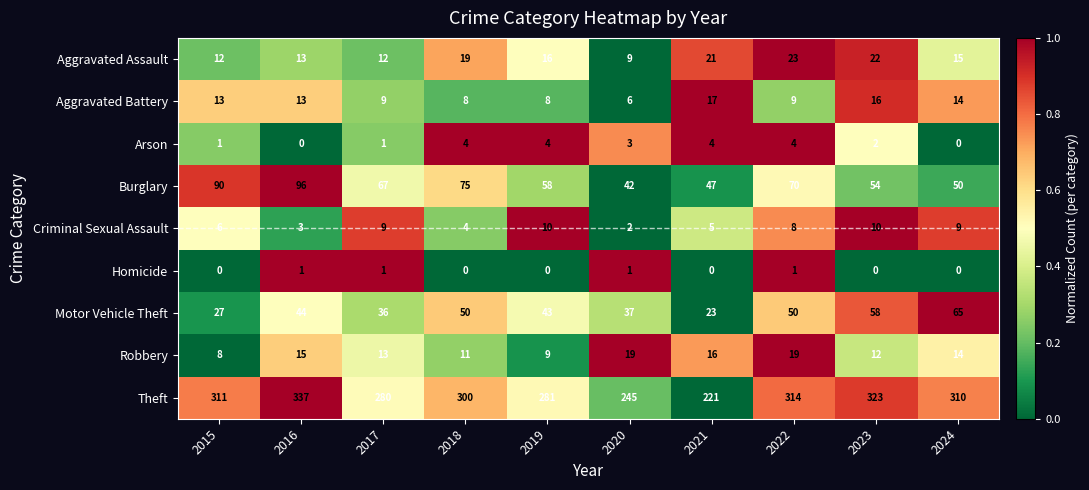

List the series in order of their peak value, highest first.

Theft, Burglary, Motor Vehicle Theft, Aggravated Assault, Robbery, Aggravated Battery, Criminal Sexual Assault, Arson, Homicide